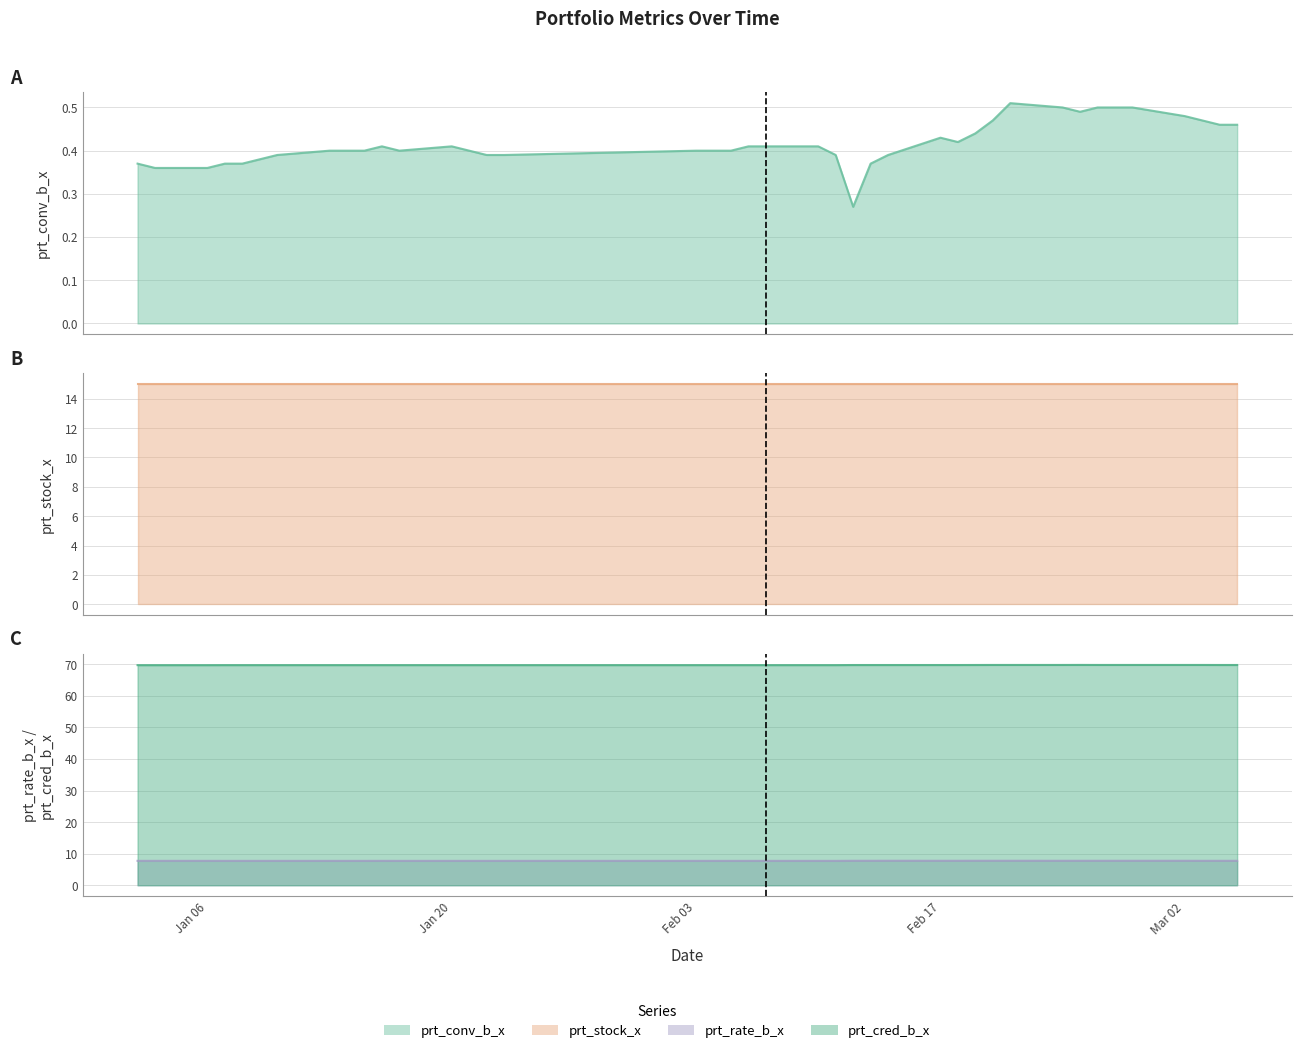

Rank the categories by prt_rate_b_x value from highest to lowest.

2020-02-14, 2020-02-19, 2020-02-20, 2020-02-21, 2020-02-12, 2020-02-13, 2020-02-17, 2020-02-18, 2020-02-24, 2020-02-25, 2020-02-26, 2020-02-27, 2020-02-28, 2020-03-02, 2020-03-03, 2020-03-04, 2020-03-05, 2020-01-02, 2020-01-03, 2020-01-06, 2020-01-16, 2020-01-07, 2020-01-08, 2020-01-09, 2020-01-10, 2020-01-13, 2020-01-14, 2020-01-15, 2020-01-17, 2020-01-20, 2020-01-21, 2020-01-22, 2020-01-23, 2020-02-03, 2020-02-04, 2020-02-05, 2020-02-06, 2020-02-07, 2020-02-10, 2020-02-11